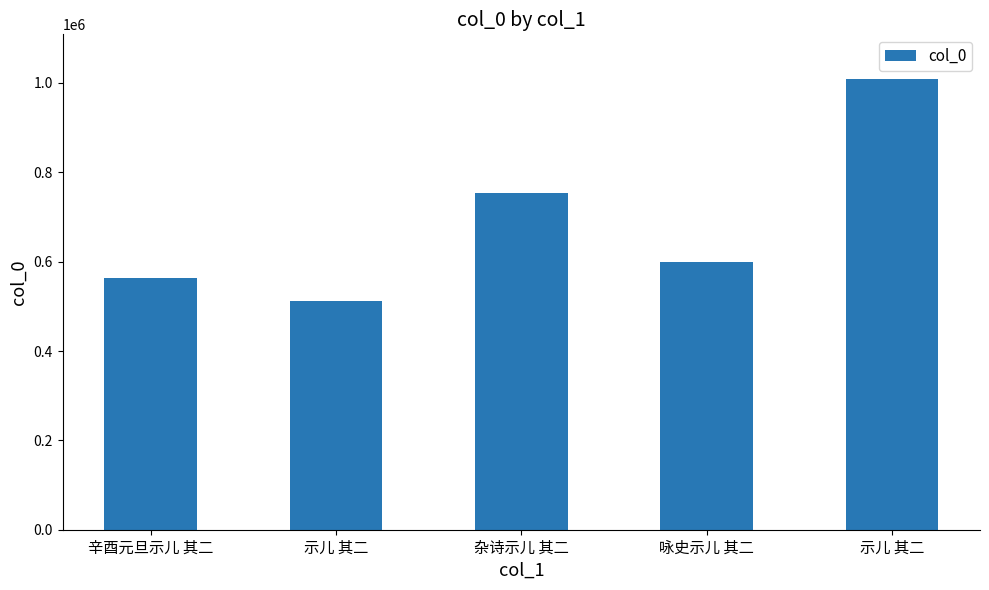

How many categories are shown in the chart?

5